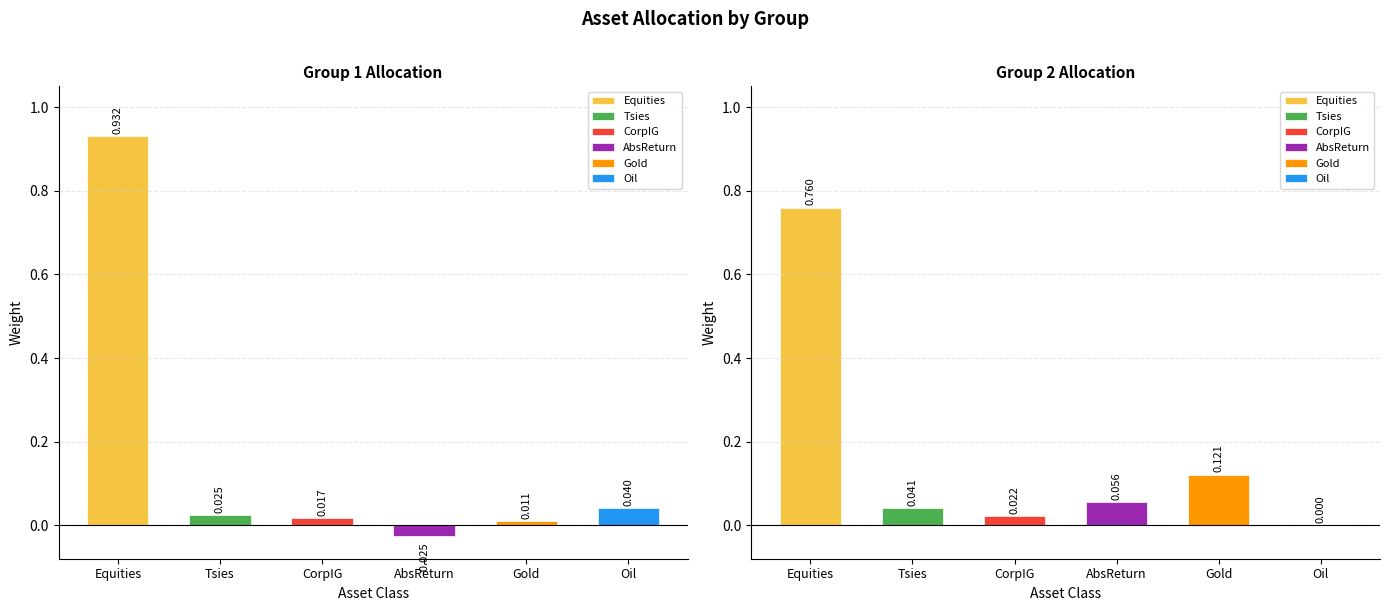

True or false: Group1 has a value of 0.0 at Tsies.

True